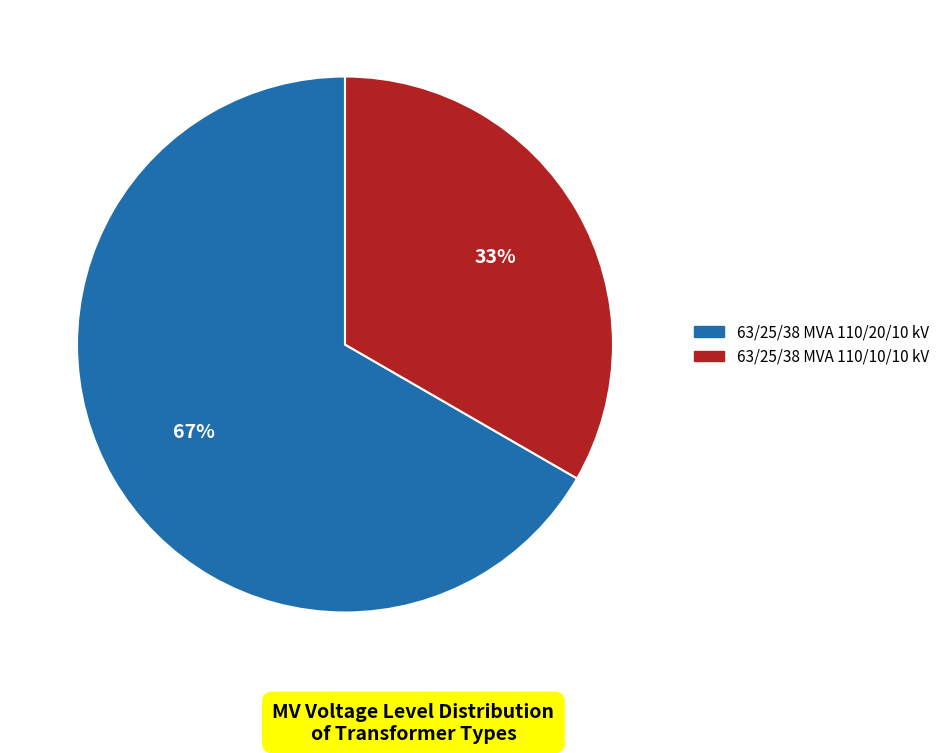

Which slice is the smallest?

63/25/38 MVA 110/10/10 kV